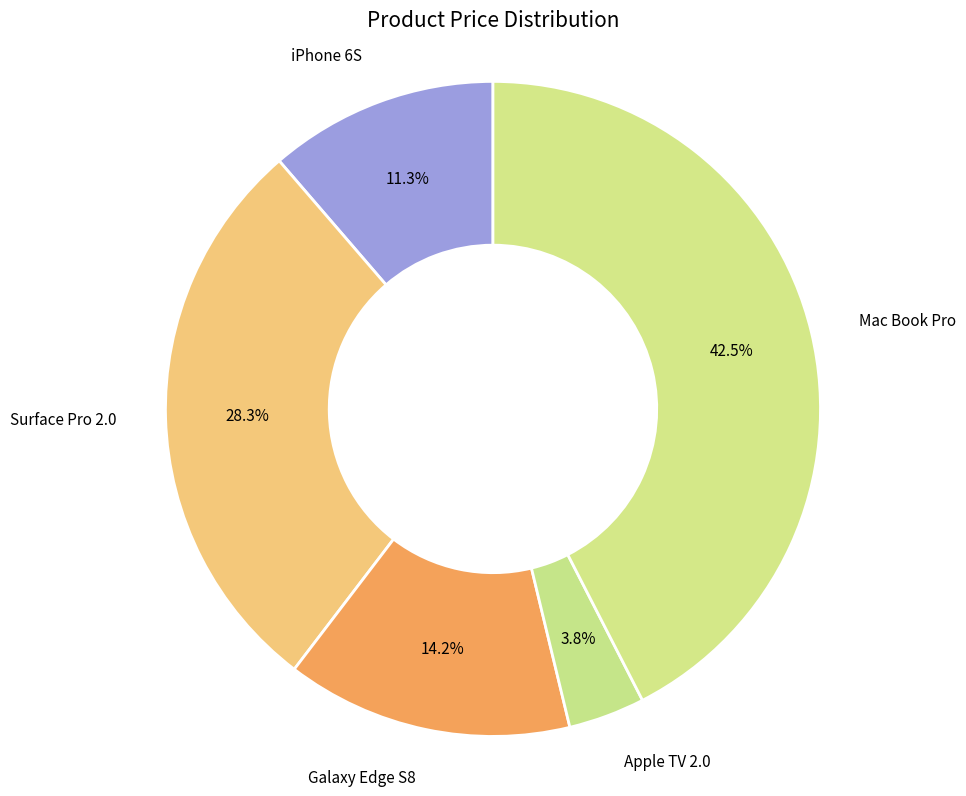

Rank the categories by value from lowest to highest.

Apple TV 2.0, iPhone 6S, Galaxy Edge S8, Surface Pro 2.0, Mac Book Pro